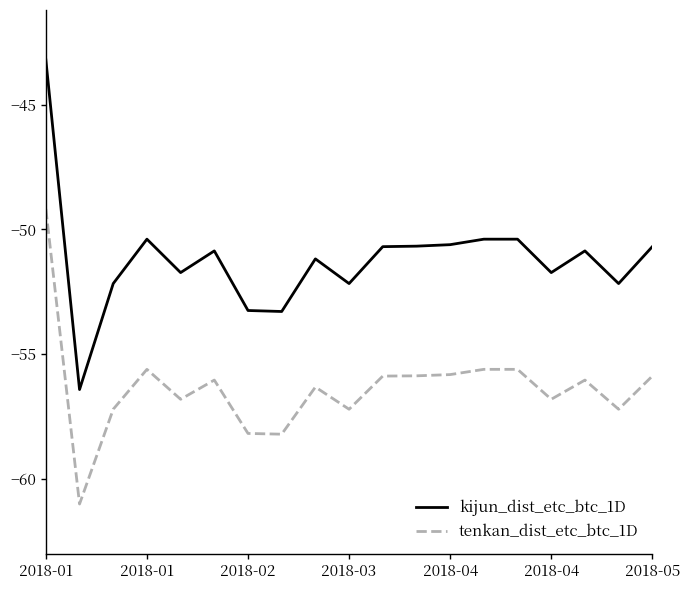

True or false: kijun_dist_etc_btc_1D and tenkan_dist_etc_btc_1D intersect in this chart.

False